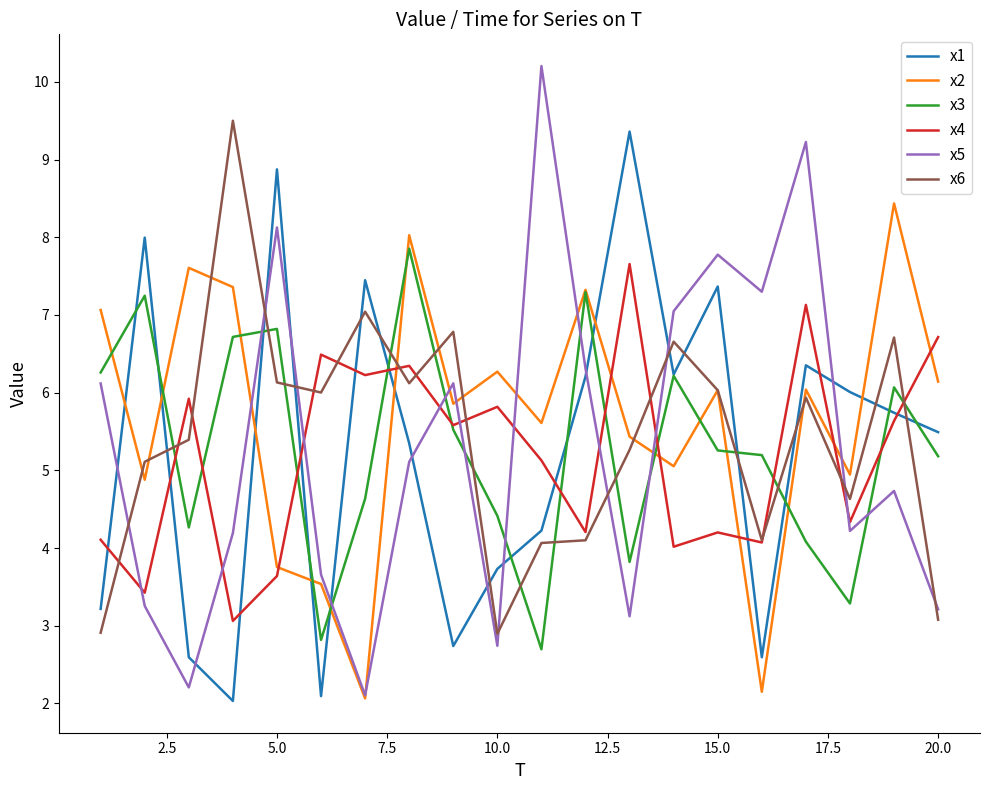

True or false: x4 and x5 cross at least once.

True